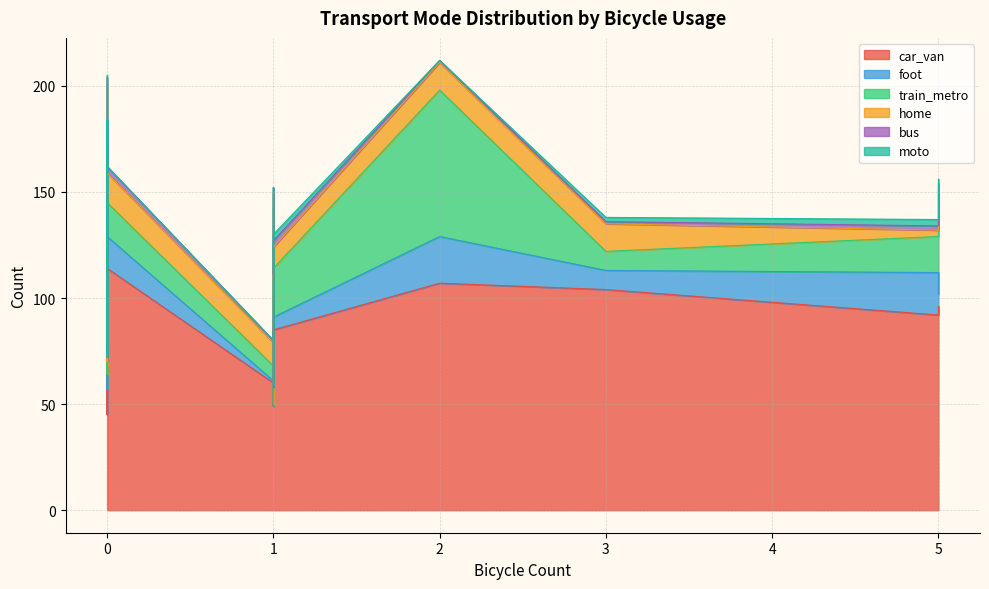

Between 0 and 0, which series saw the biggest shift?

car_van